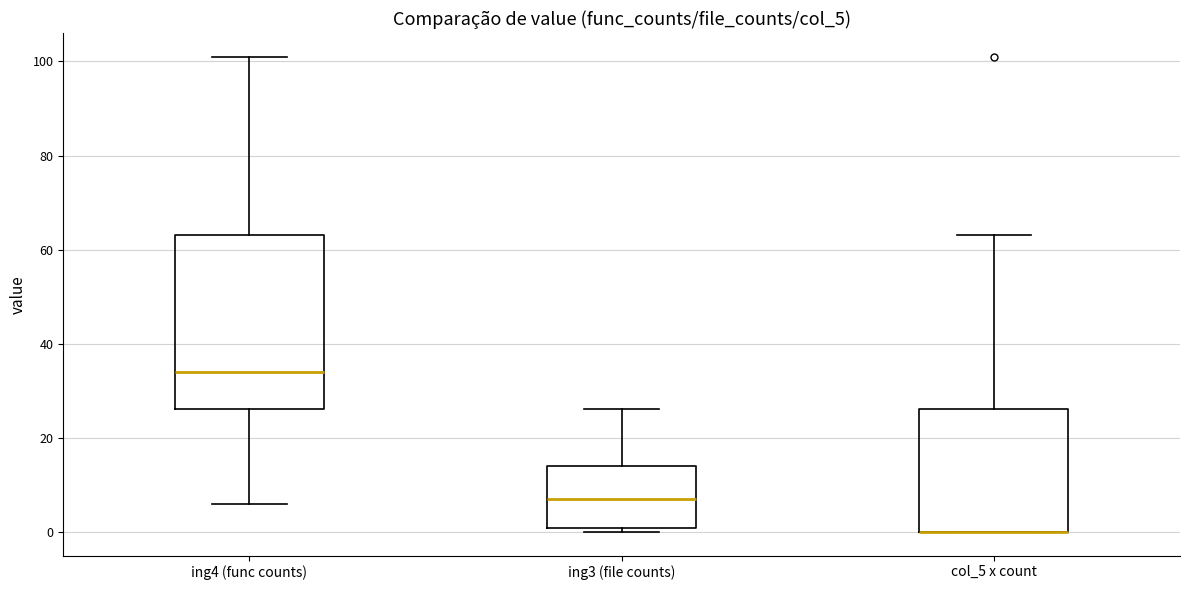

Reading left to right, transcribe this box plot: for each box, give where its median line is, the range the box spans, and where its two whiskers end, as read against the y-axis. The values are not printed on the chart, so give them approximately, as read against the axis.

ing4 (func counts): median 34, box 26 to 64, whiskers 6 to 102
ing3 (file counts): median 8, box 0 to 14, whiskers 0 (just below the box's lower edge) to 26
col_5 x count: median 0 (drawn on the box's lower edge), box 0 to 26, whiskers 0 to 64